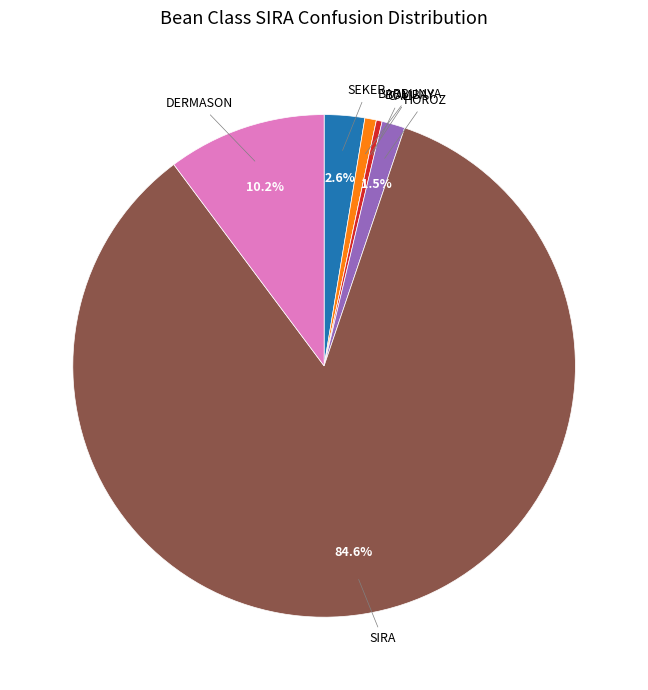

Does any single category account for the majority?

Yes